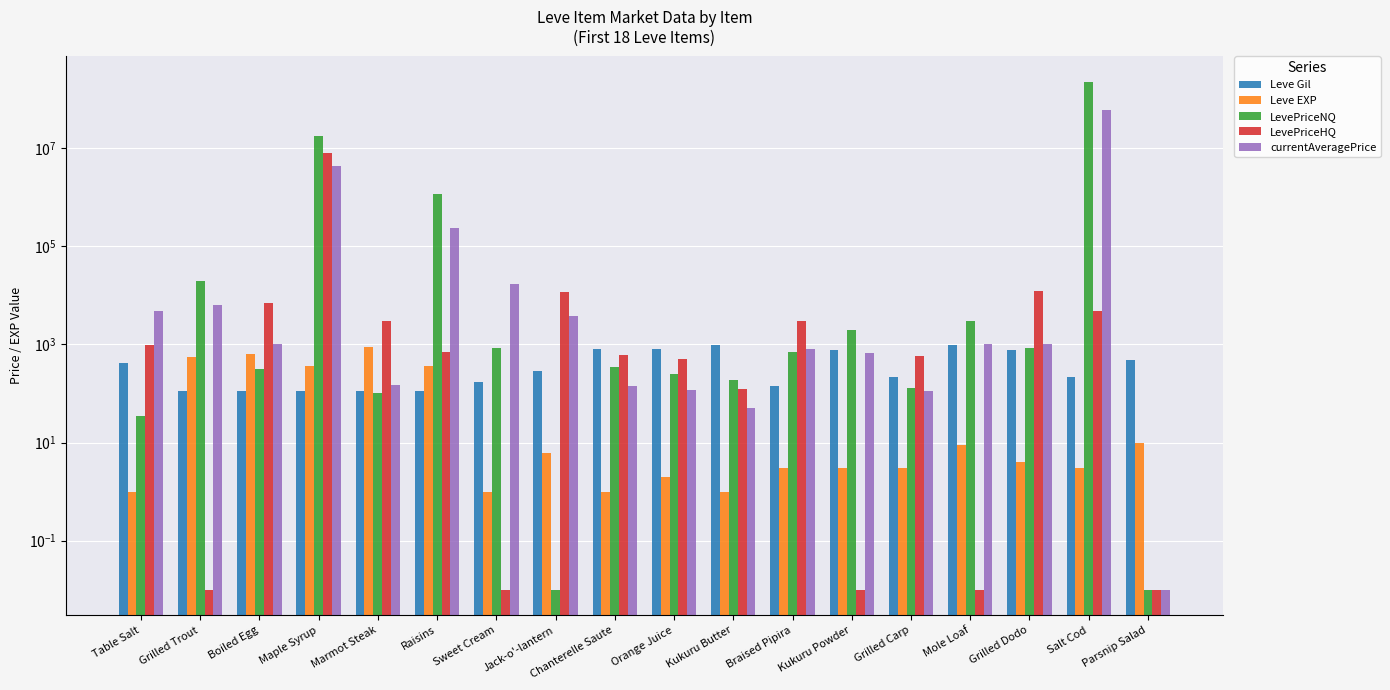

Reading left to right, what are all the values shown in this chart?

Leve Gil: 420.0	112.0	112.0	112.0	113.0	112.0	170.0	280.0	810.0	790.0	980.0	140.0	780.0	220.0	990.0	770.0	220.0	480.0
Leve EXP: 1.0	540.0	630.0	370.0	900.0	370.0	1.0	6.0	1.0	2.0	1.0	3.0	3.0	3.0	9.0	4.0	3.0	10.0
LevePriceNQ: 35.5	19019.6	313.7	17754373.5	99.6	1143985.5	843.6	0.0	348.8	250.5	189.8	705.0	1979.3	130.9	3000.0	825.0	220589400.0	0.0
LevePriceHQ: 975.0	0.0	7018.2	7695595.5	3000.0	687.6	0.0	11375.0	600.0	500.0	123.2	3000.0	0.0	565.3	0.0	12000.0	4824.8	0.0
currentAveragePrice: 4847.0	6339.9	1035.8	4241661.5	146.9	234751.8	16734.0	3791.7	138.6	119.1	49.5	808.8	659.8	111.2	1000.0	1020.0	59524430.0	0.0